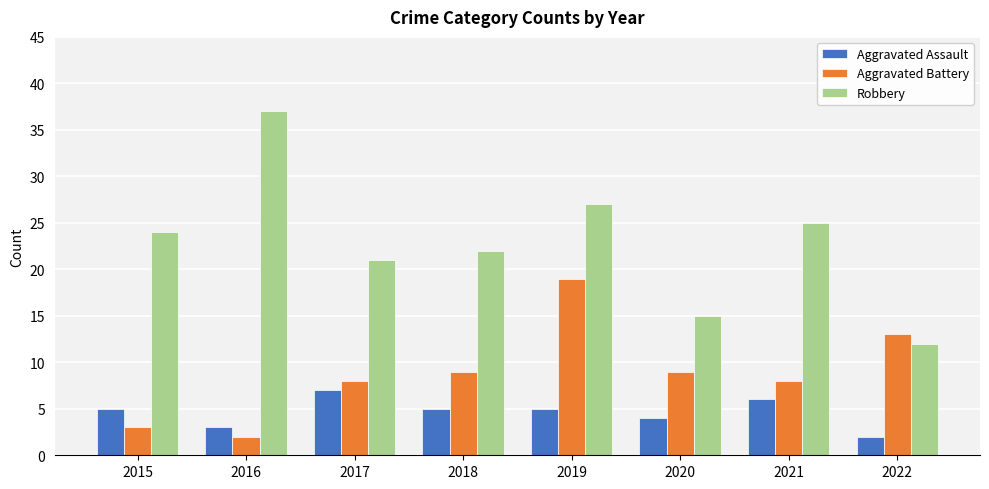

What is the sum of all Robbery values?

183